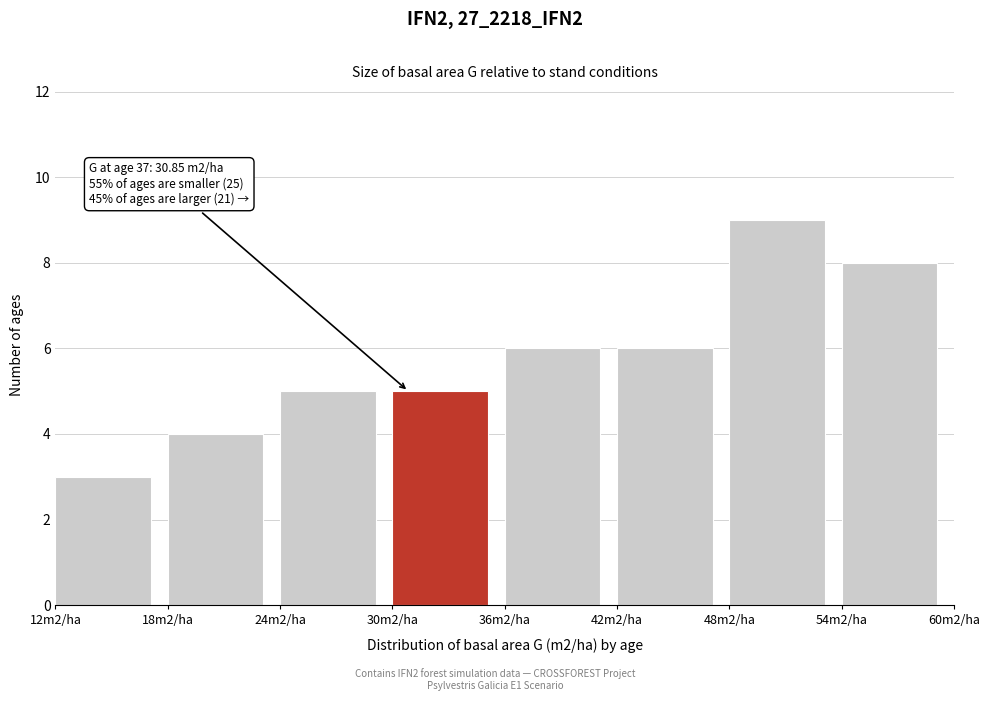

Reading left to right, extract all data points from this chart.

3	4	5	5	6	6	9	8